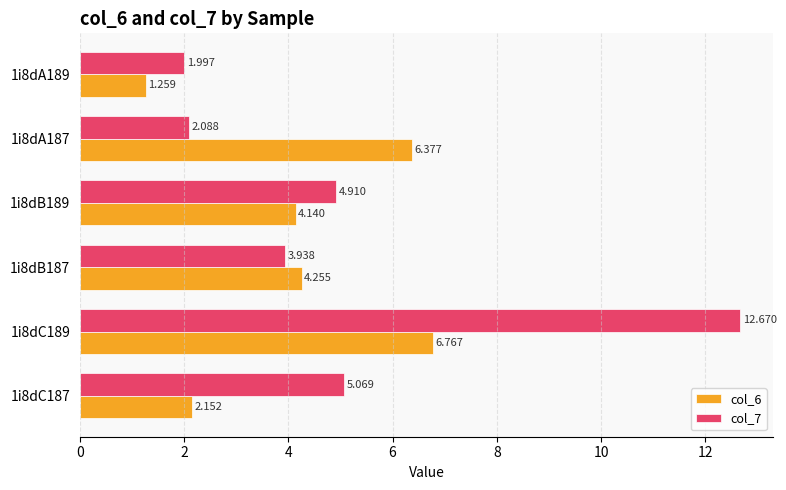

Is the value of col_7 at 1i8dC189 greater than the value of col_6 at 1i8dA187?

Yes